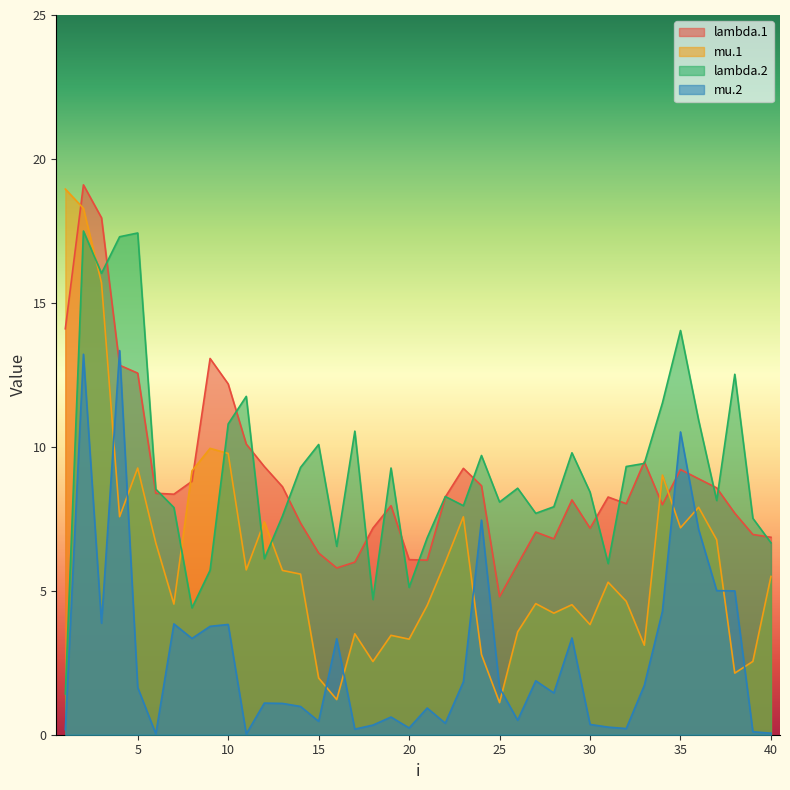

Between which two adjacent categories do mu.1 and mu.2 first intersect?

3 and 4